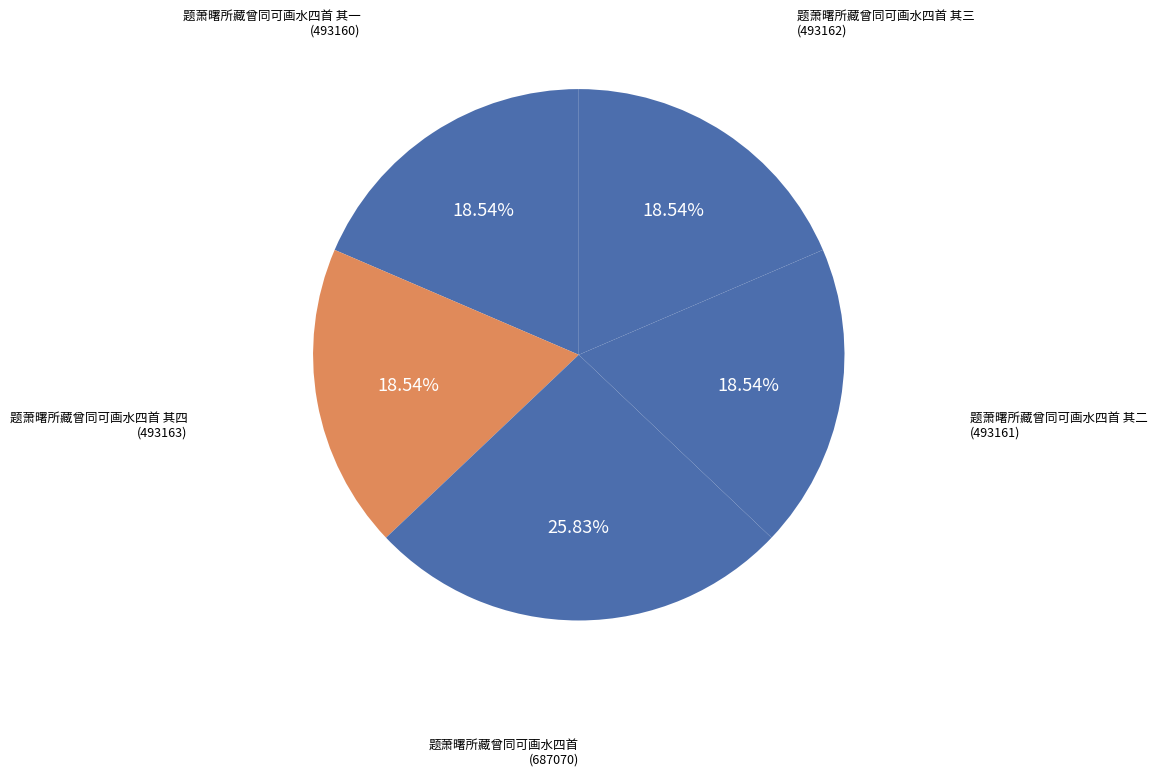

How many segments does this pie chart have?

5